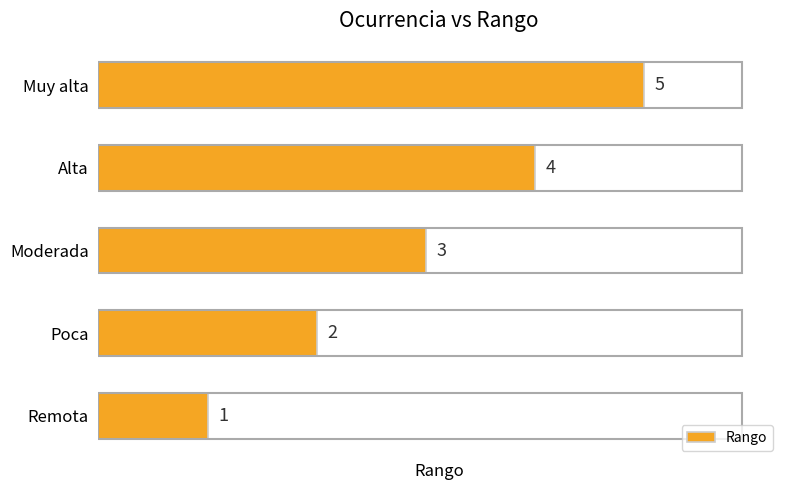

What is the sum of all values?

15